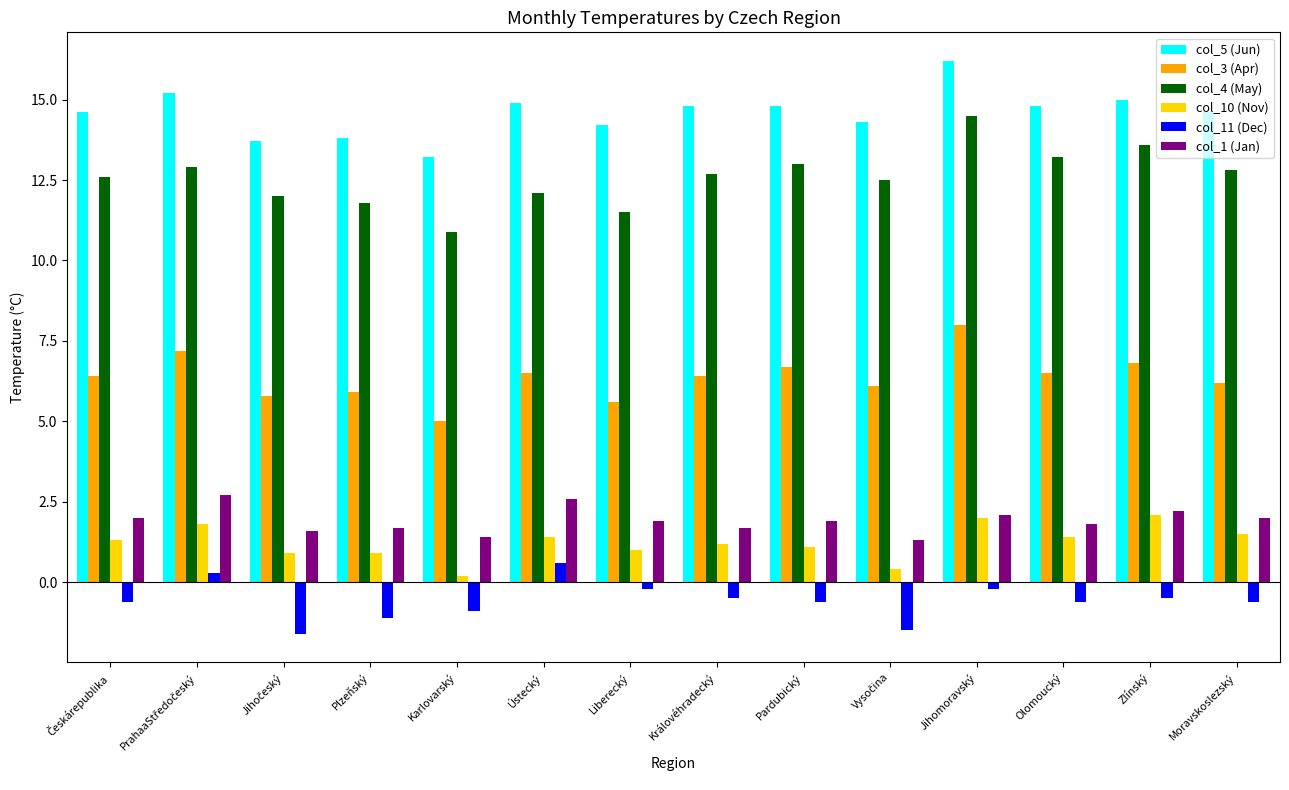

What is the value of the col_3 (Apr) bar at the 4th from the left?

5.9